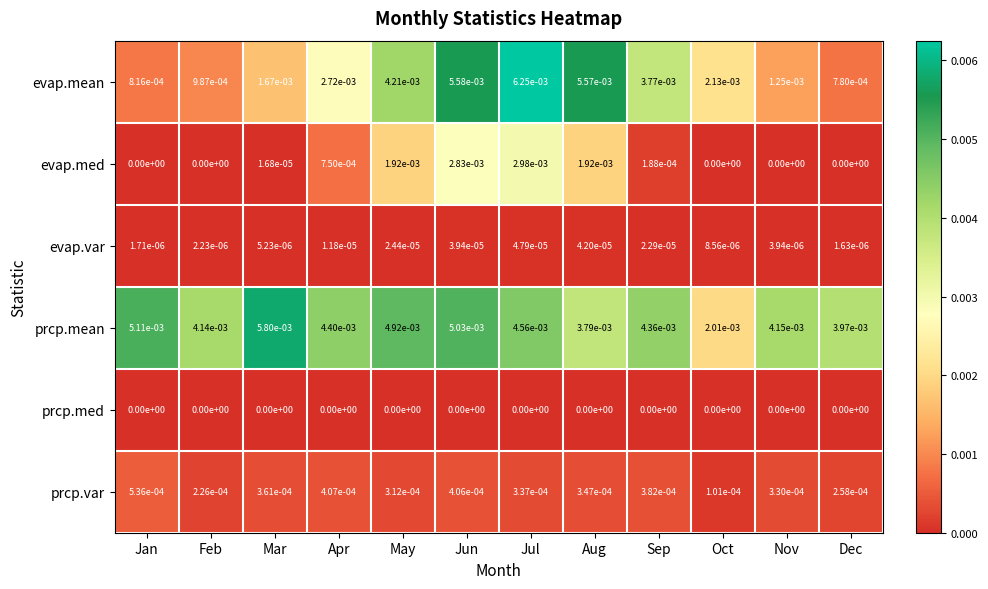

How many data points does each series have?

12